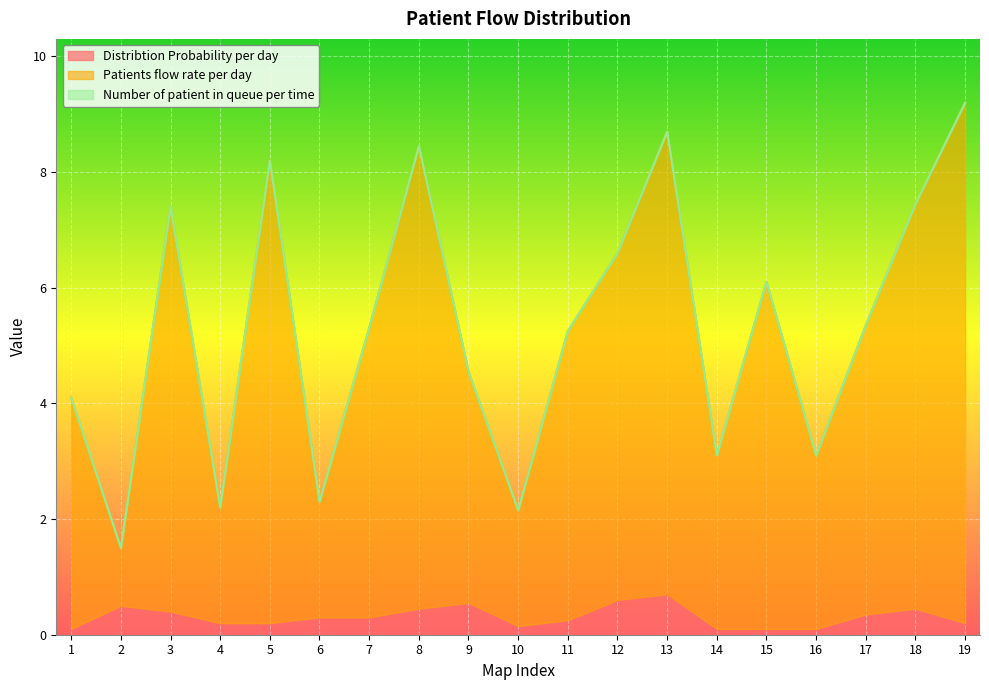

The value of Patients flow rate per day at 16 is 3.1. True or false?

True